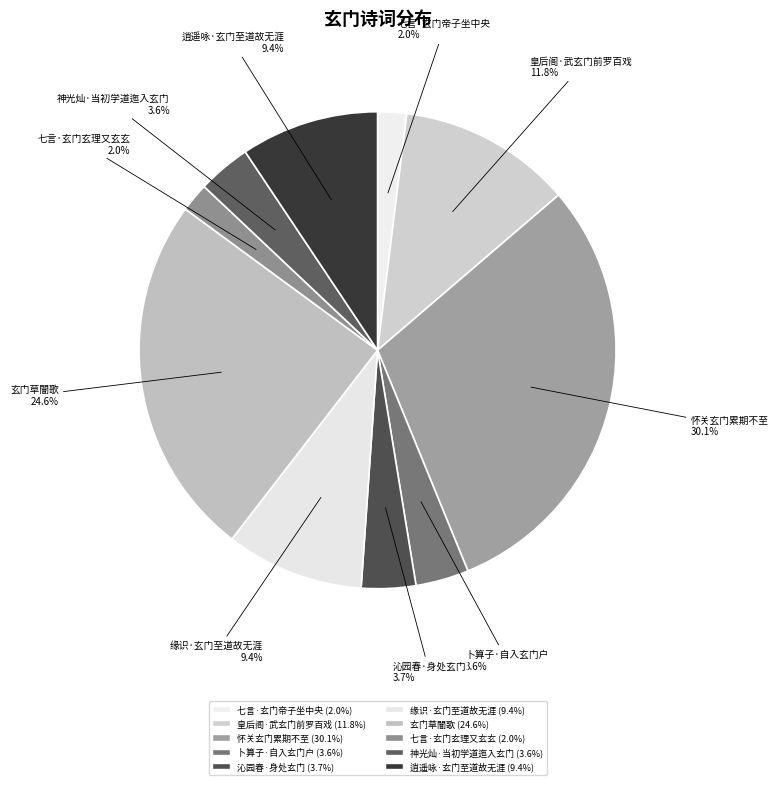

True or false: 逍遥咏·玄门至道故无涯 accounts for 3% of the total.

False